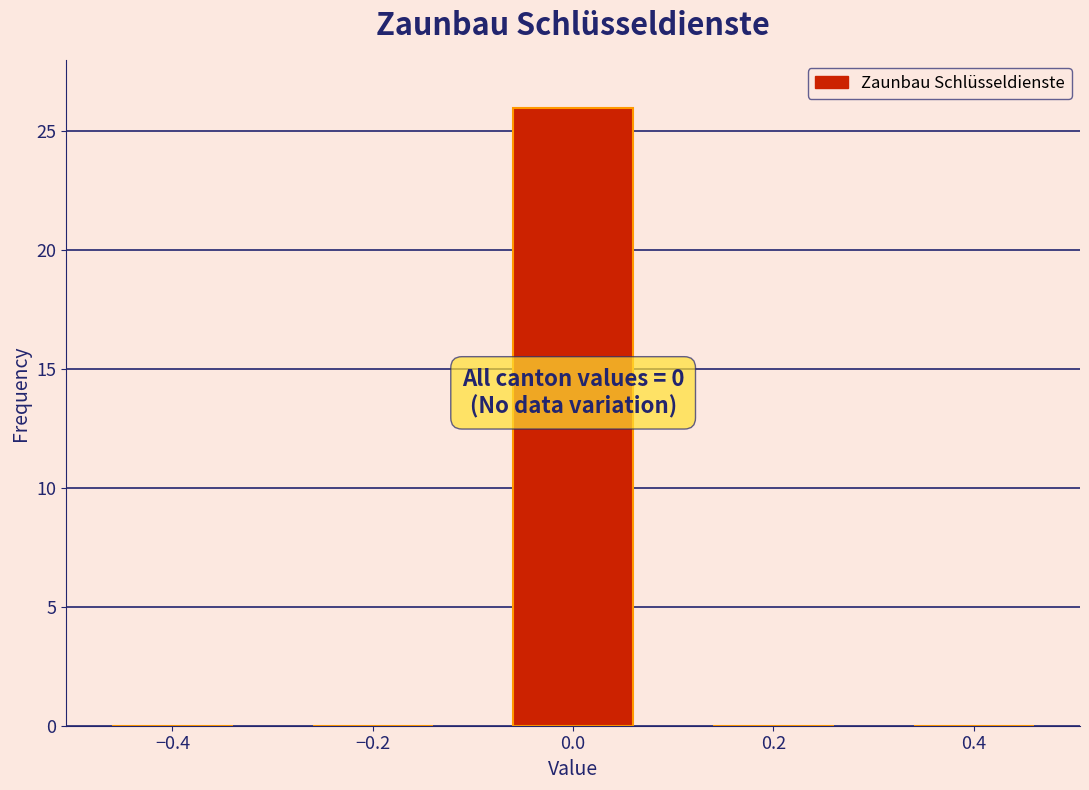

Which range on the x-axis has the tallest bar?

-0.1 to 0.1